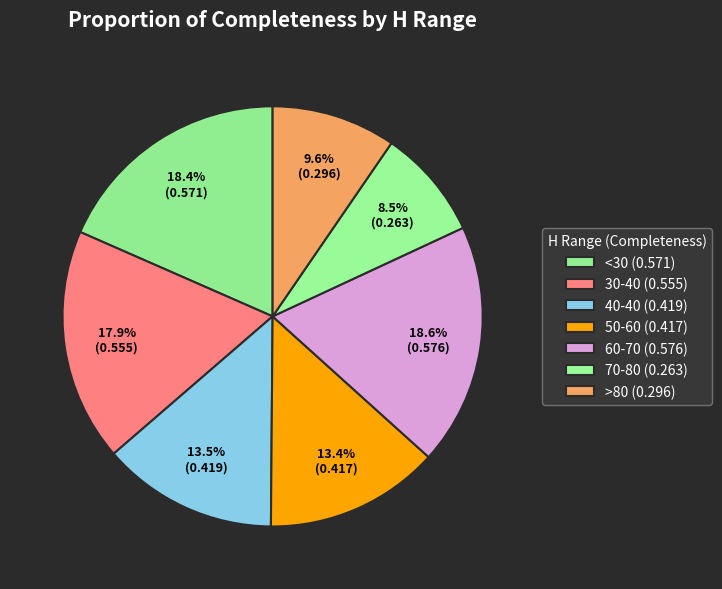

How many segments does this pie chart have?

7